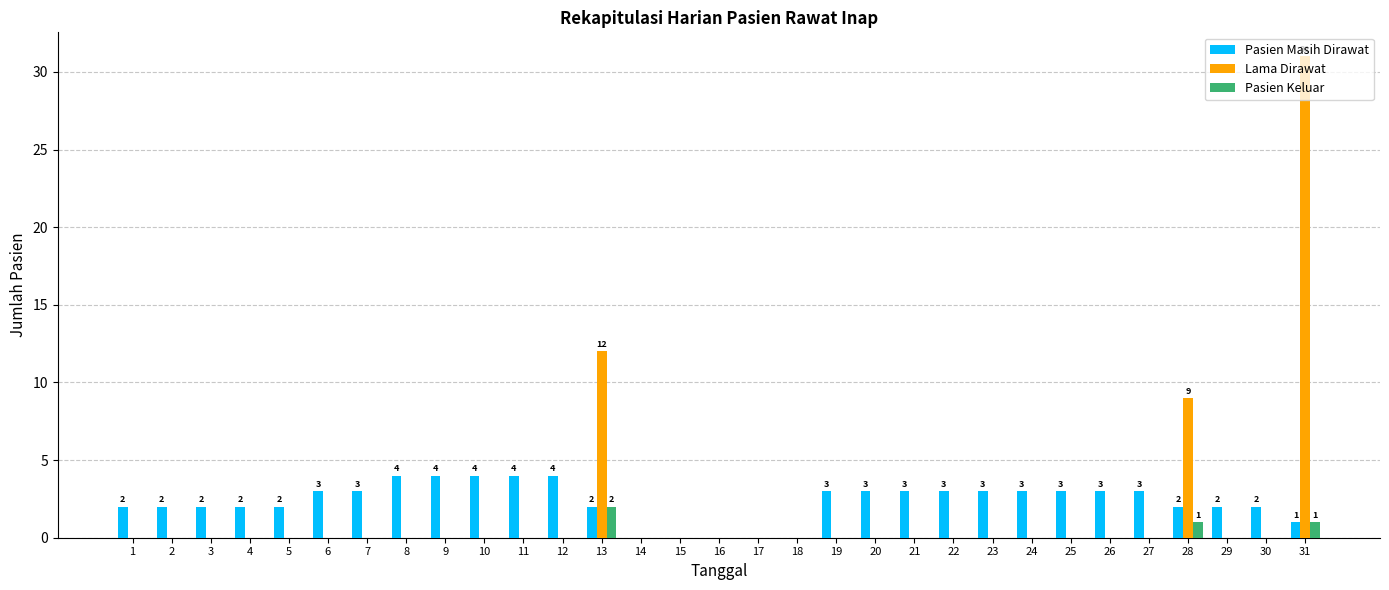

Which series has the widest spread of values?

Lama Dirawat